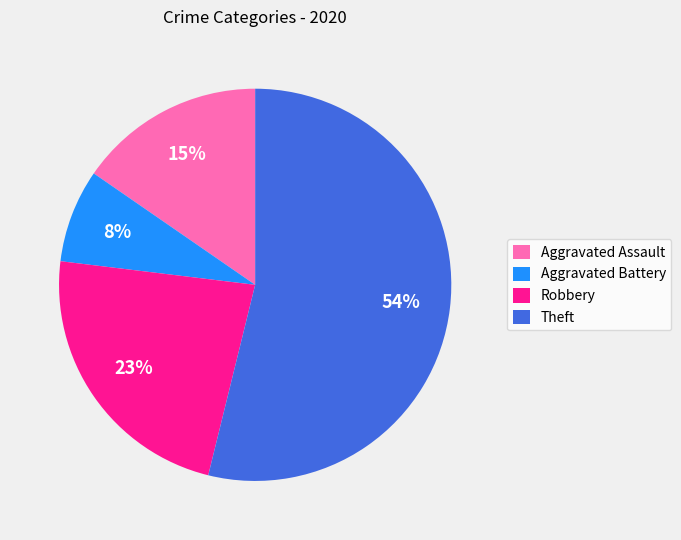

What is the smallest slice in the pie chart?

Aggravated Battery